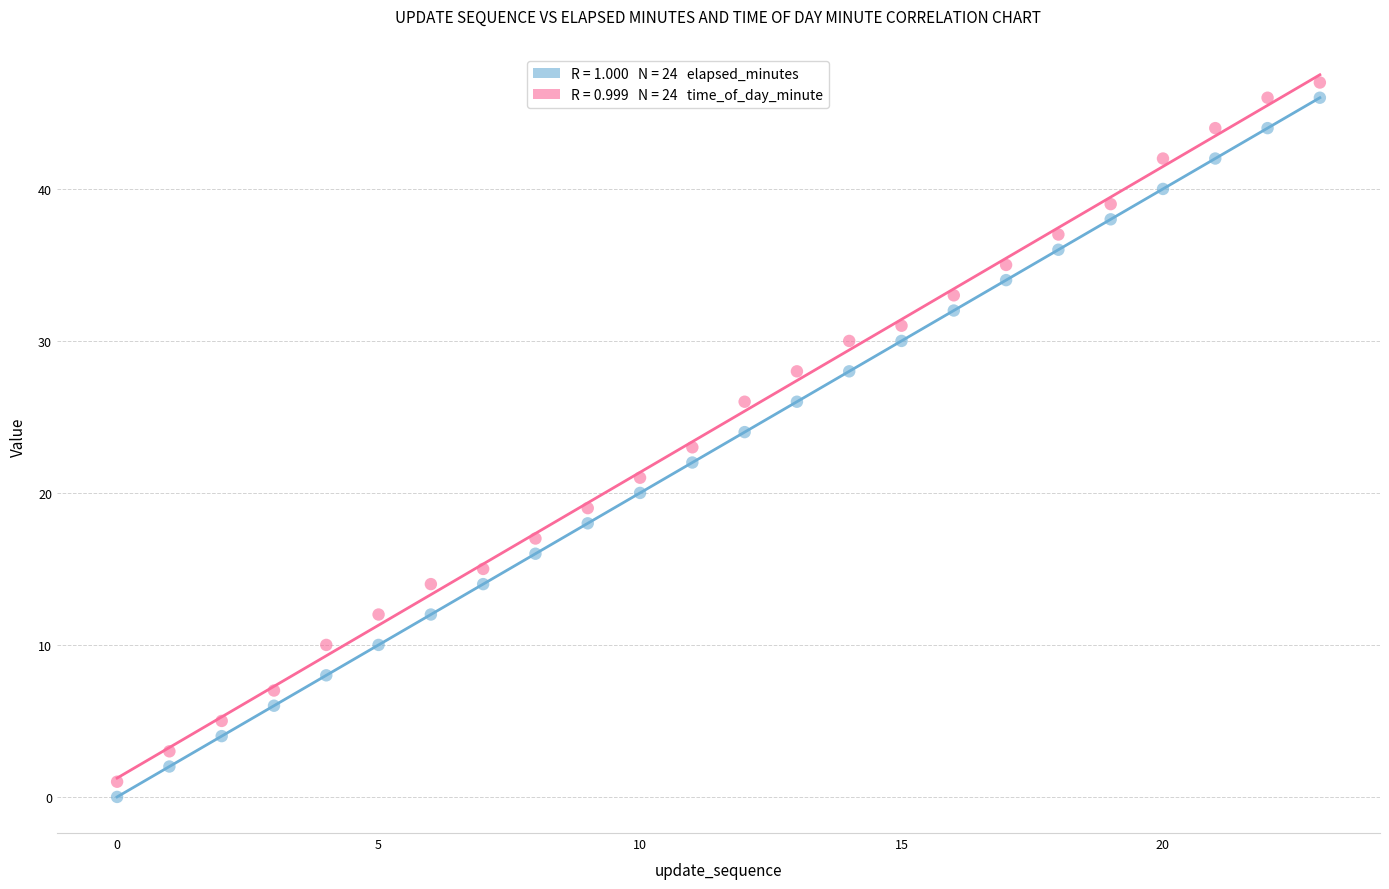

Across all data points, what is the range of Y values (max minus min)?

47